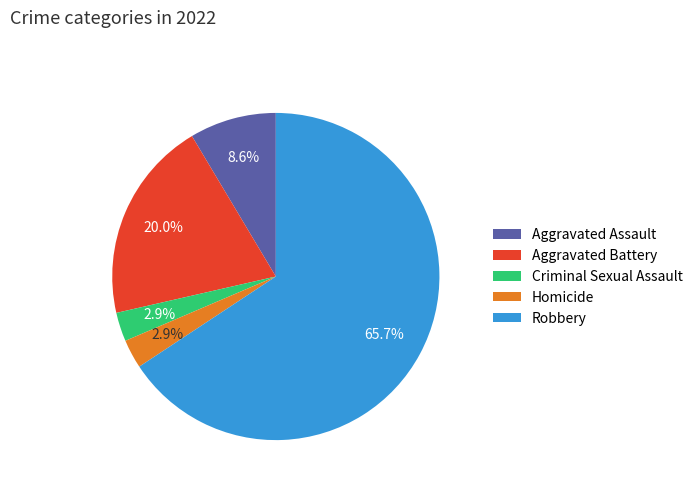

Approximately how many times larger is the value at Aggravated Battery compared to Aggravated Assault?

2.3